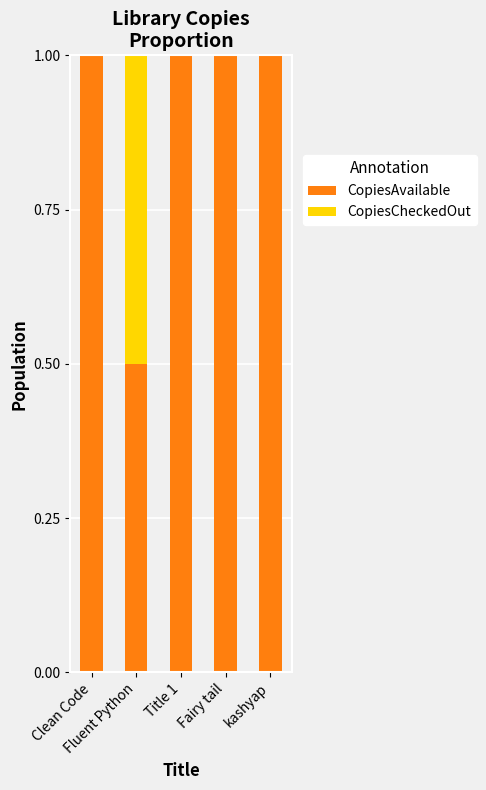

Are the bars horizontal?

No